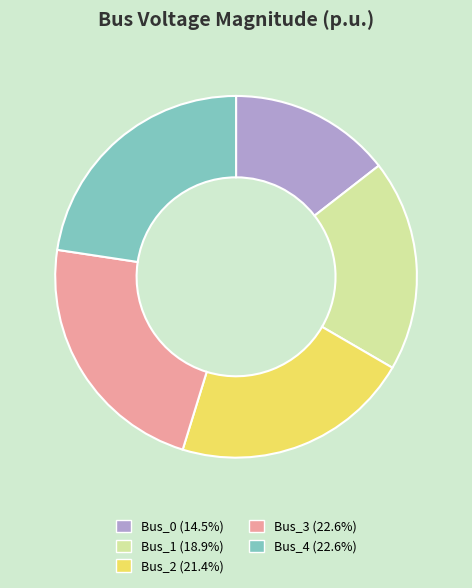

Does Bus_1 represent more than half of the total?

No